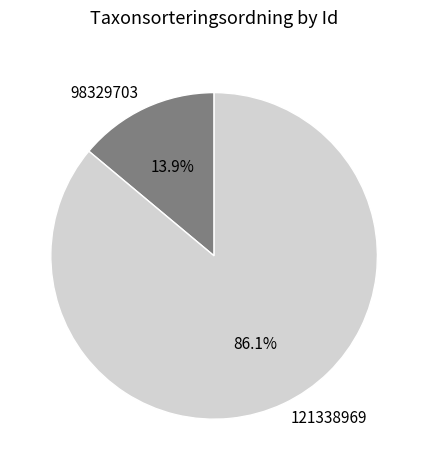

True or false: 121338969 accounts for 73% of the total.

False